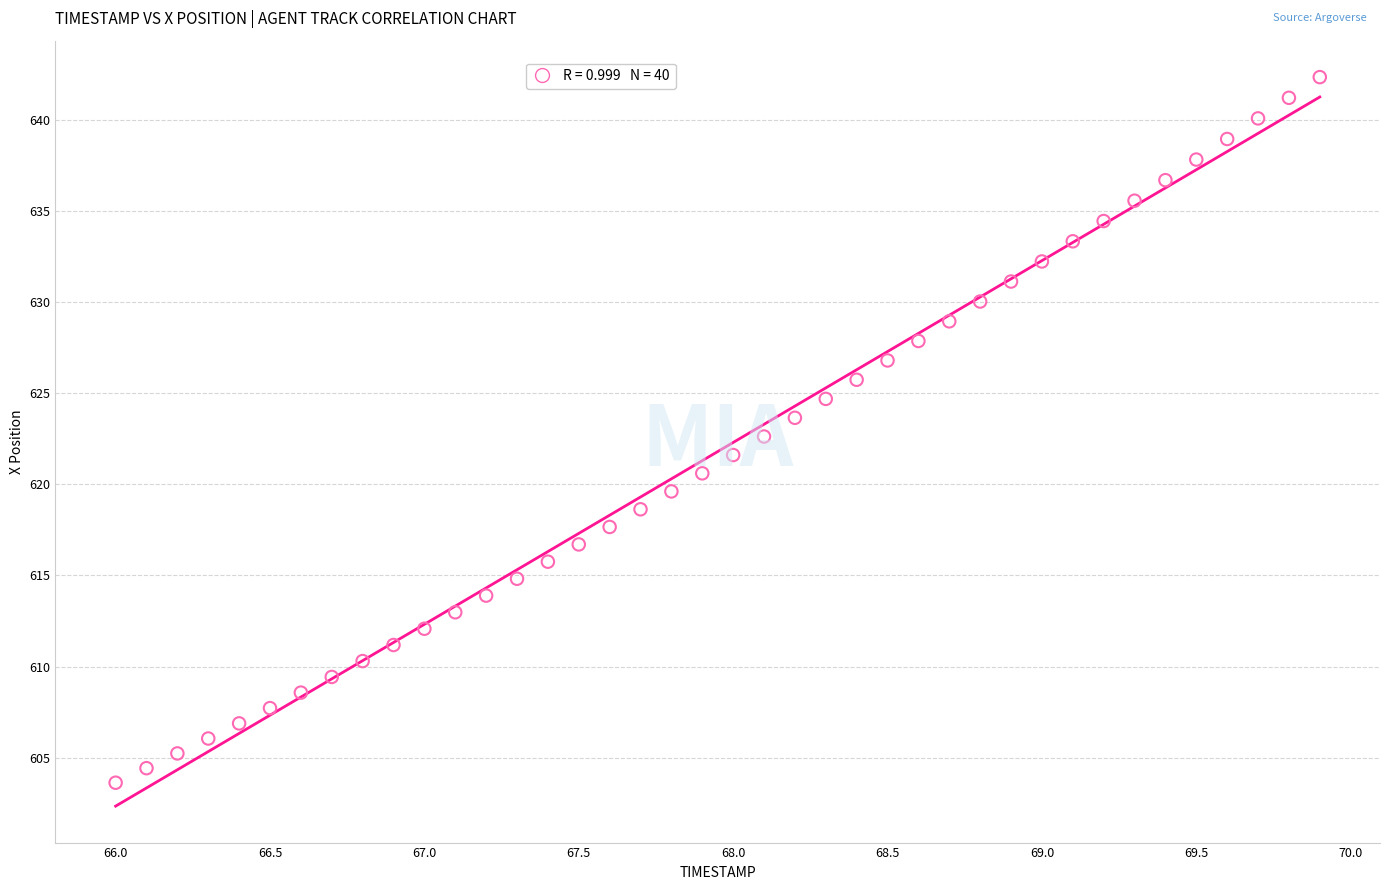

What is the range of X values (max minus min)?

3.9